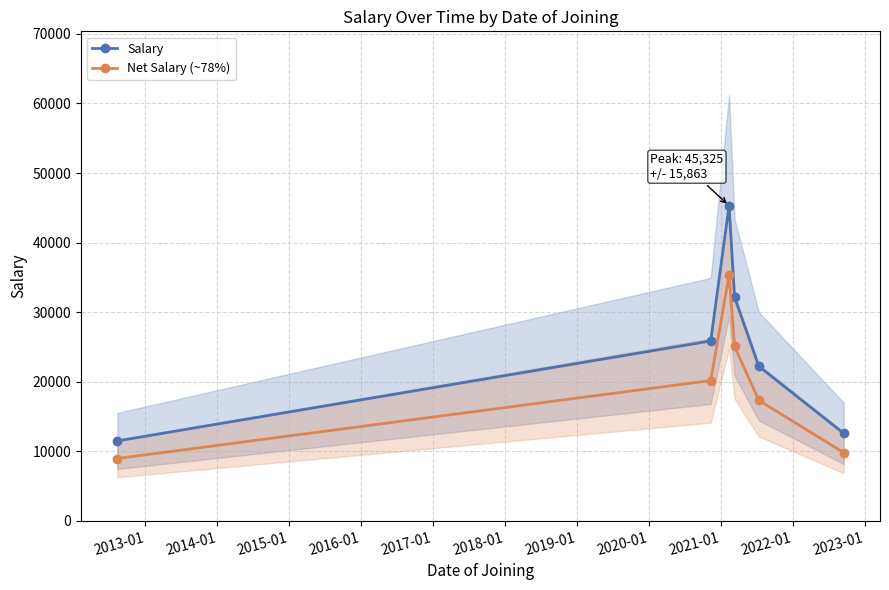

What is the difference between the maximum and minimum values in the Net Salary (~78%) series?

26383.5